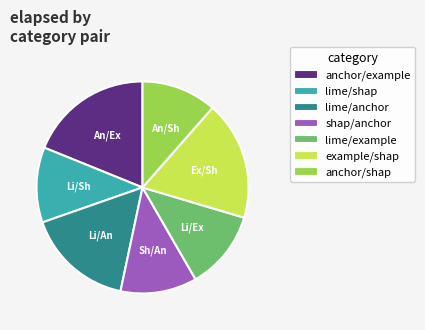

Is there any slice that represents more than half of the pie?

No